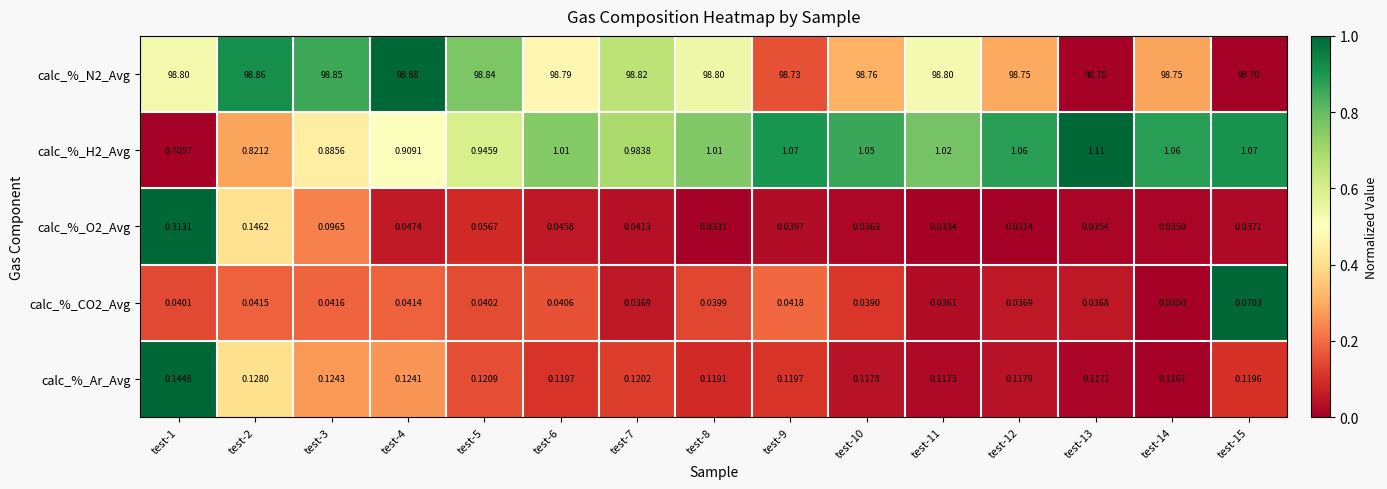

Is the value of calc_%_H2_Avg at test-1 greater than the value of calc_%_Ar_Avg at test-9?

Yes